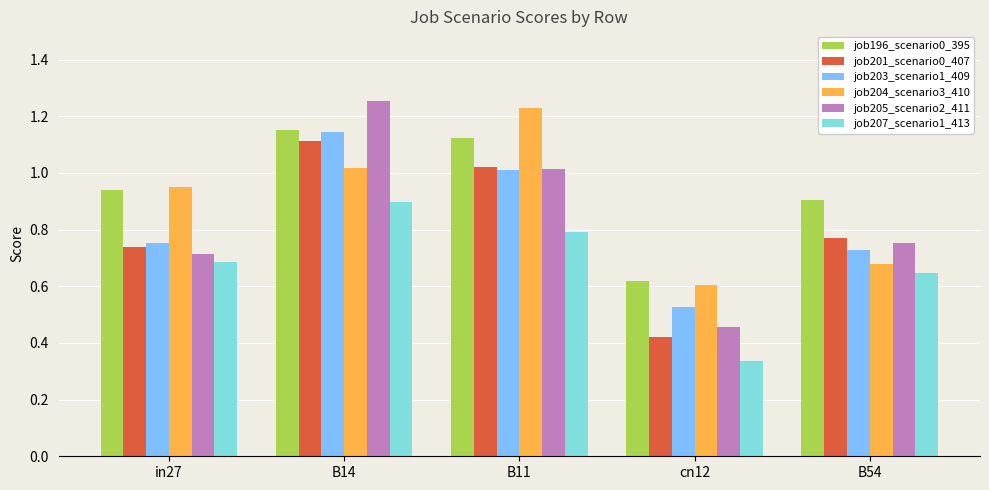

The value of job207_scenario1_413 at in27 is 1.1. True or false?

False